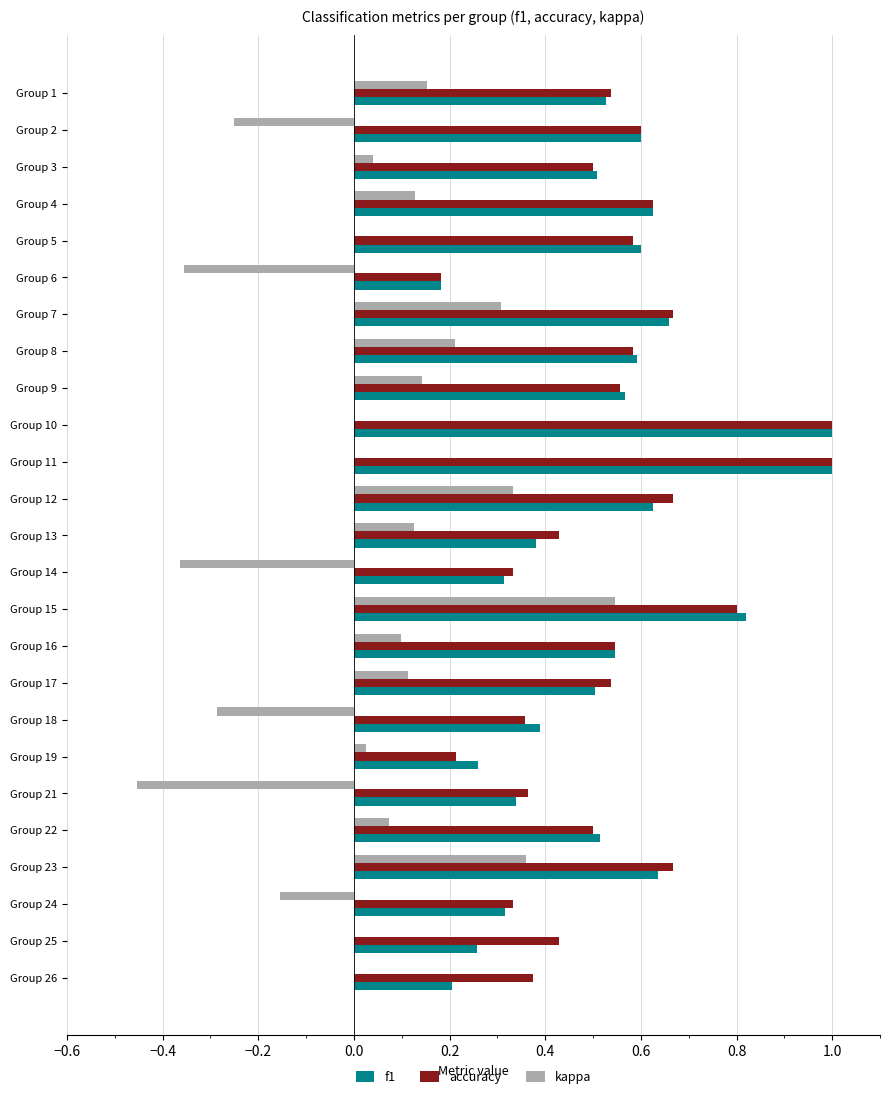

What is the greatest value displayed?

1.0